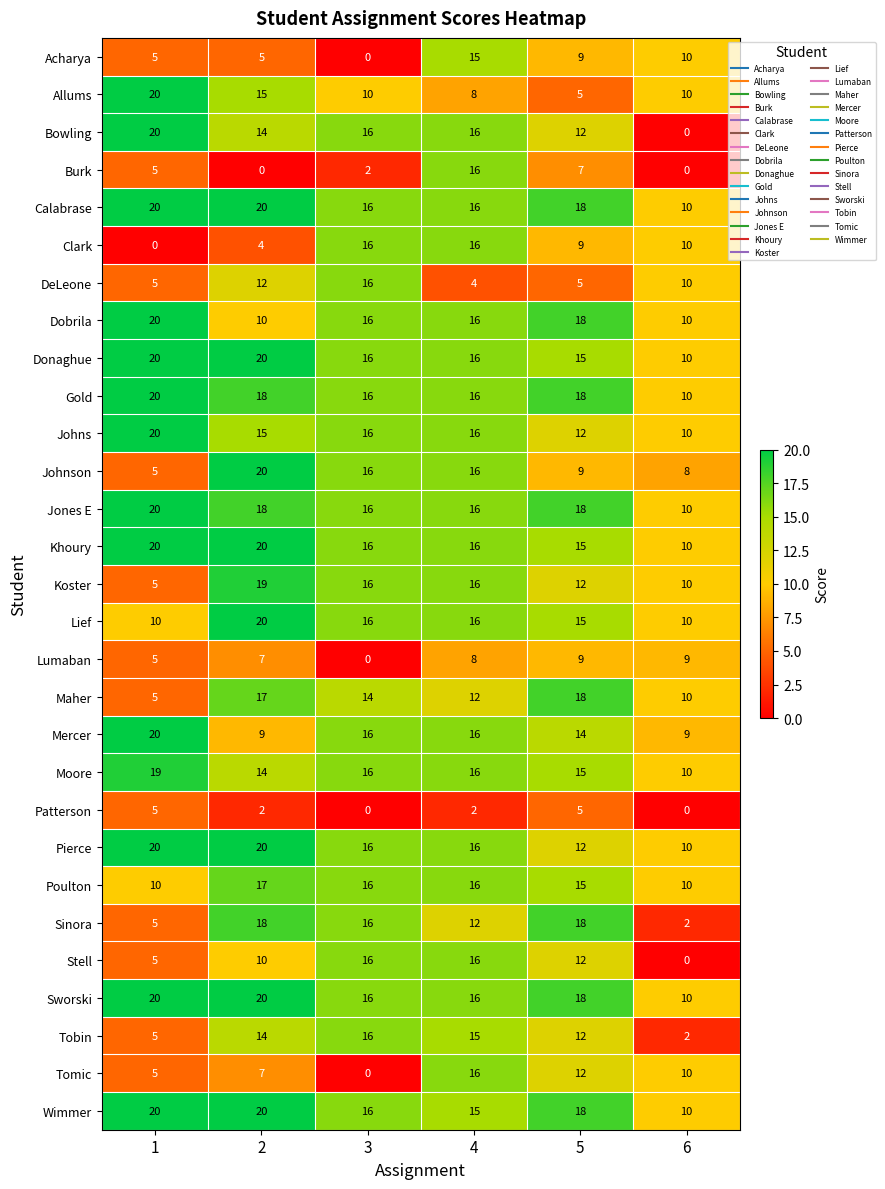

Which series has the largest range (max minus min)?

Bowling